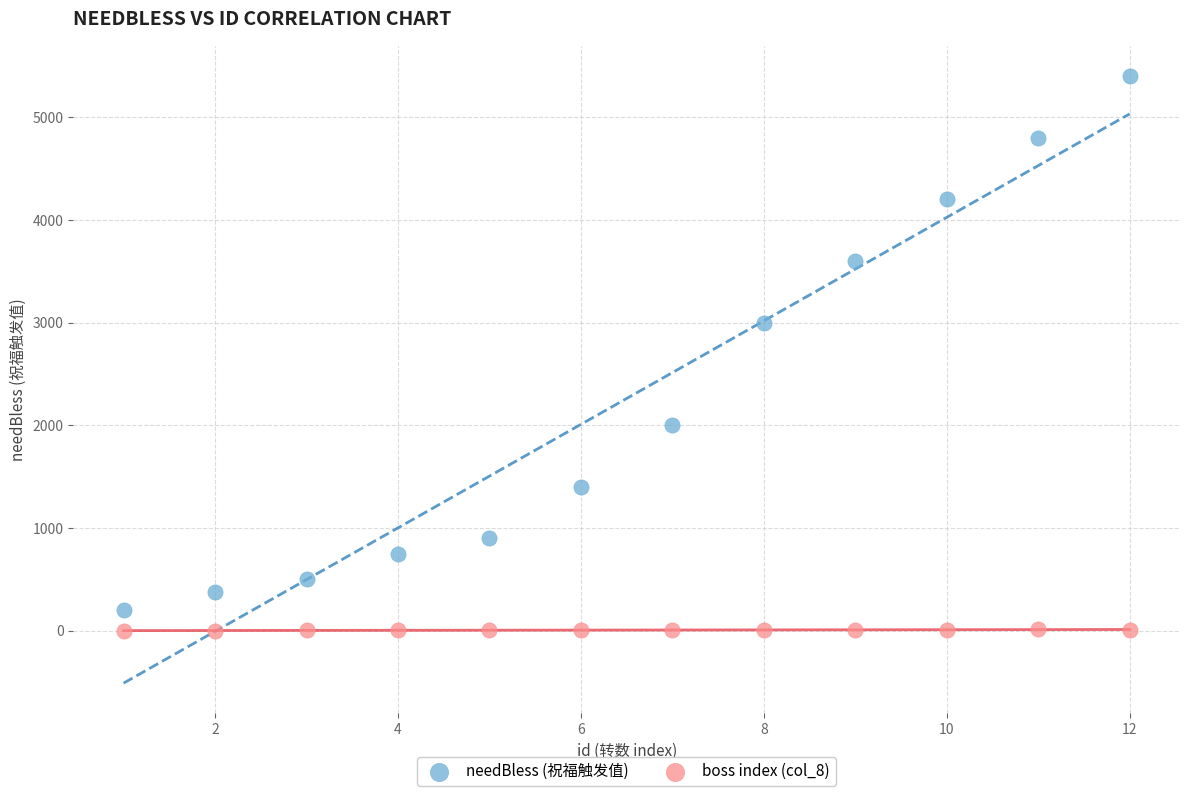

Across all series, what Y value is closest to 2700?

3000